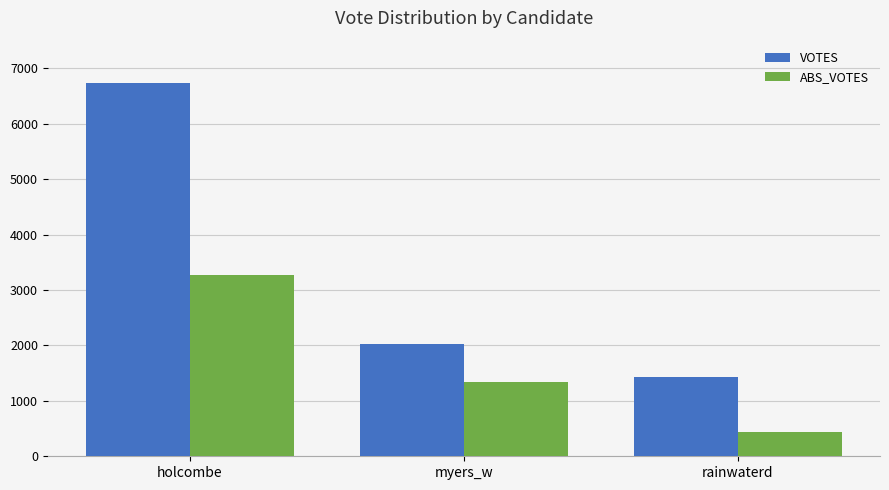

What is the difference between the maximum and minimum values in the ABS_VOTES series?

2833